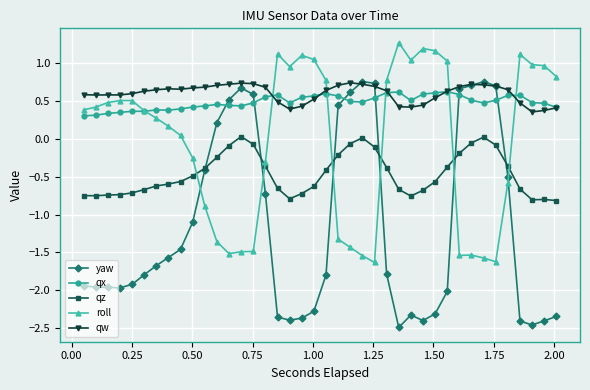

What is the maximum value shown in the chart?

1.3